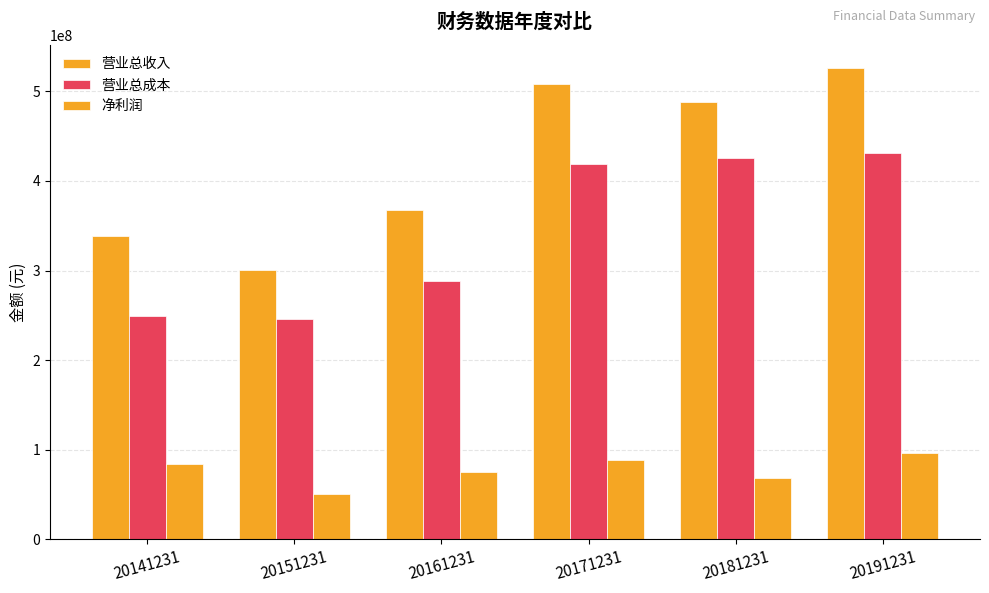

Are the bars horizontal?

No